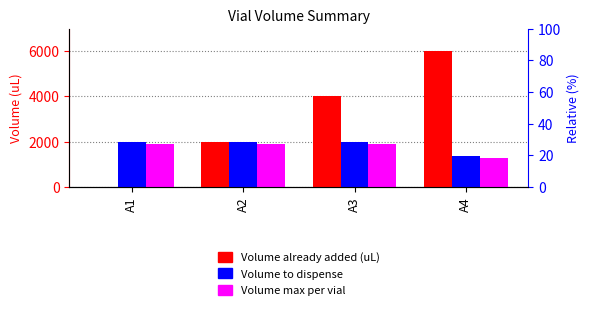

What is the total value across all series at A4?

8616